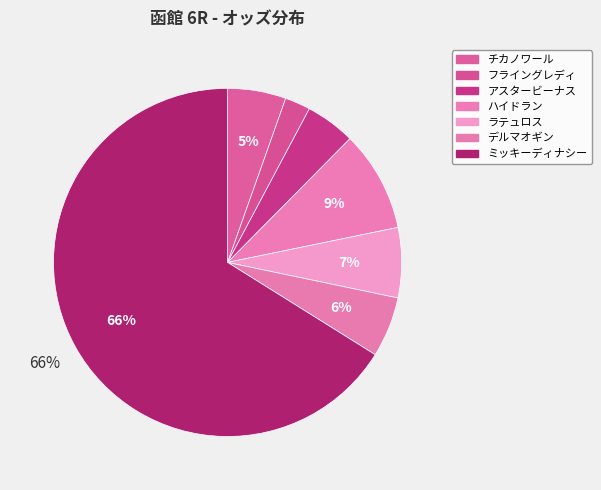

Approximately how many times larger is the value at アスタービーナス compared to デルマオギン?

0.8